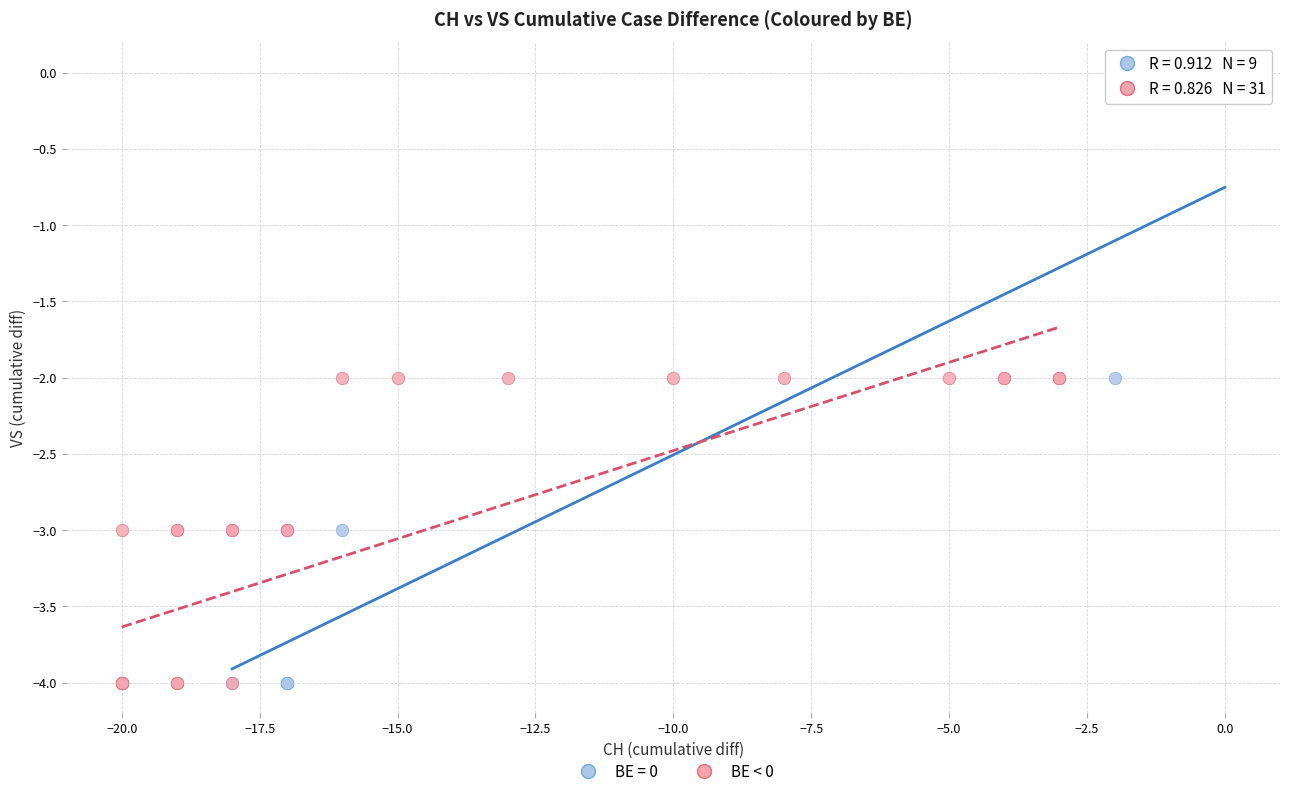

Which series contains the highest Y value?

BE = 0